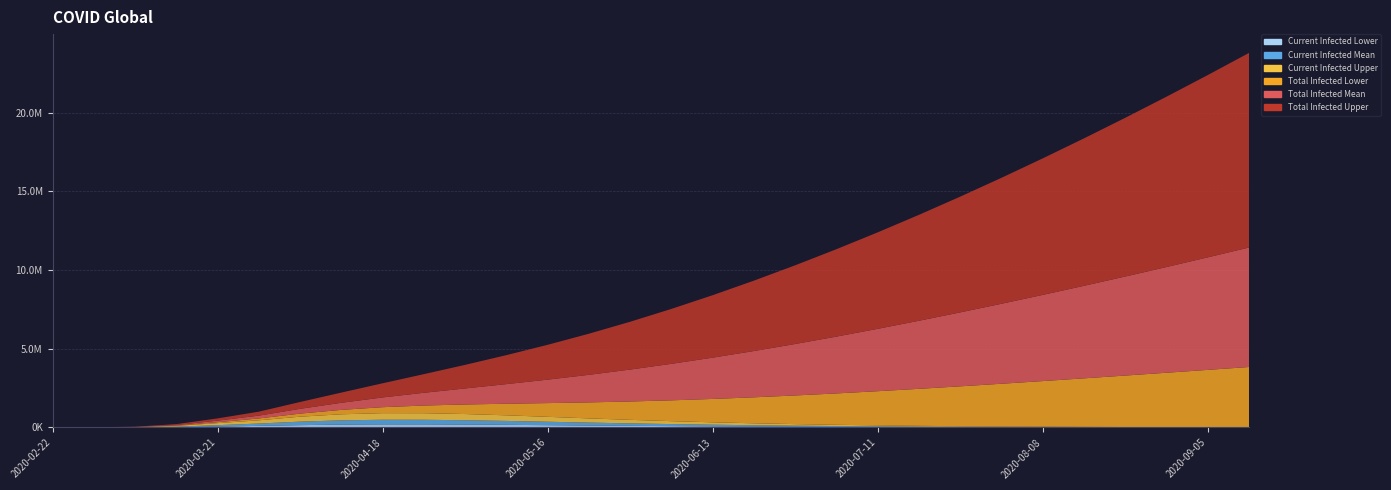

Reading right to left, extract all data points from this chart.

predicted_current_infected_lower: 3080	3980	5140	6620	8520	10960	14080	18020	22960	29140	36820	46180	57640	71280	87340	105420	125680	147320	168540	186320	198020	198630	183210	149801	102254	55452	17160	4510	948	118
predicted_current_infected_mean: 4480	5800	7500	9700	12540	16180	20840	26740	34140	43380	54820	68820	85640	105680	129340	156180	186040	218320	249540	275680	293020	294210	271340	222886	148848	92361	34277	8682	1826	228
predicted_current_infected_upper: 6700	8660	11180	14380	18500	23760	30420	38840	49460	62820	79360	99840	124040	152880	186660	224820	267120	312480	356240	393120	417080	418650	385210	315732	206362	130327	52653	12875	2535	317
predicted_total_infected_lower: 3830140	3642820	3456020	3269840	3084180	2899140	2715020	2532140	2350820	2171540	1994780	1821020	1650780	1484580	1323020	1166740	1016380	872540	735820	607340	488020	378640	280450	193820	117139	59062	17990	4510	948	118
predicted_total_infected_mean: 7594140	7151140	6717820	6294140	5880140	5476140	5082620	4699140	4325820	3963140	3611420	3270820	2941480	2624020	2319340	2028180	1751540	1490420	1245840	1018740	809620	619480	450340	304520	178685	99252	35875	8682	1826	228
predicted_total_infected_upper: 12366140	11584420	10824420	10086140	9369820	8675580	8004020	7355820	6731180	6130540	5553420	5000820	4472580	3968820	3490340	3038020	2612180	2213180	1841820	1498740	1184020	899640	647340	433580	252268	140403	54870	12875	2535	317